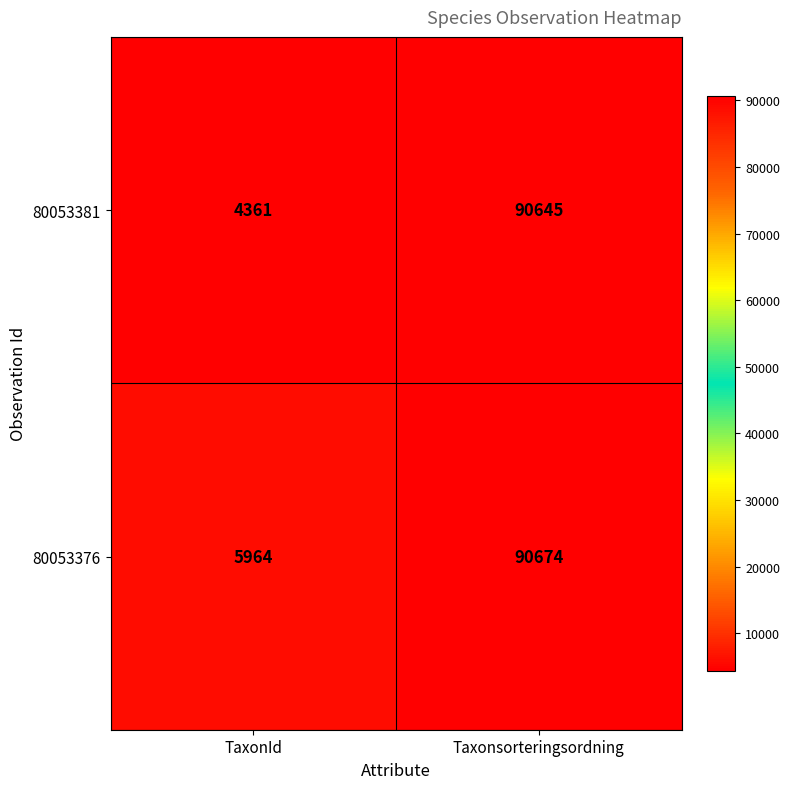

At which category is the sum across all series the highest?

Taxonsorteringsordning